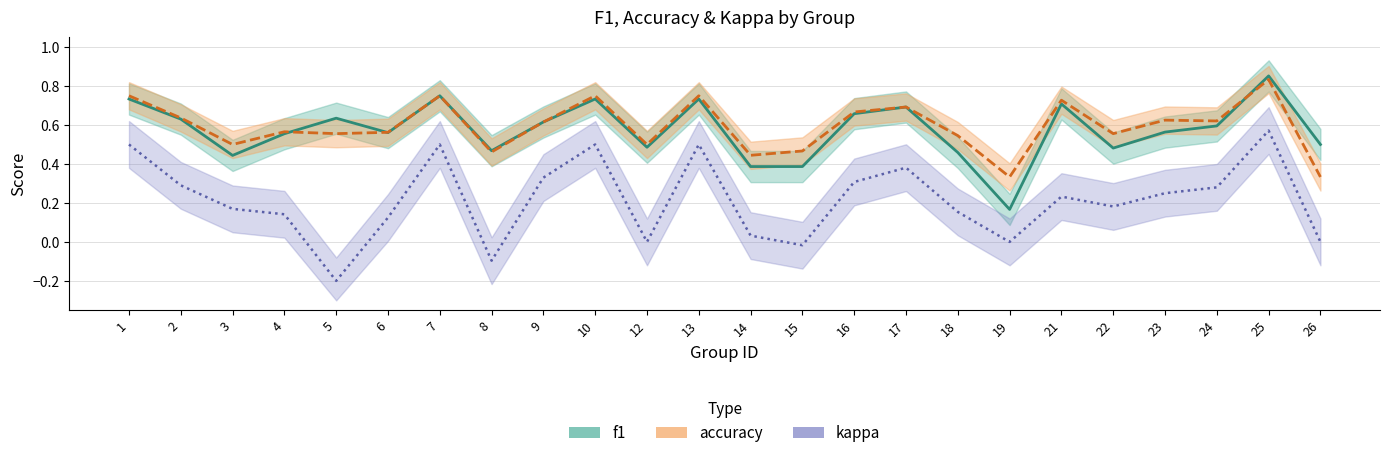

True or false: f1 and kappa cross at least once.

False